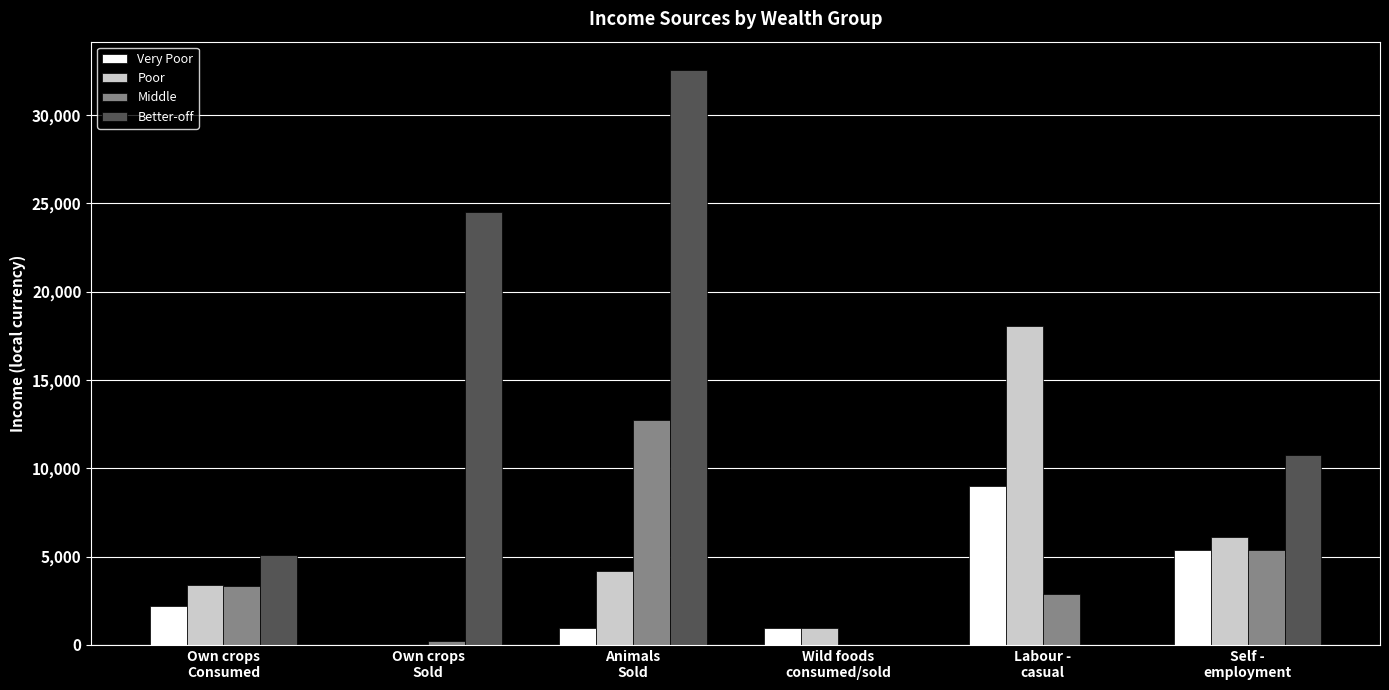

Between Own crops
Sold and Labour -
casual, which series saw the biggest shift?

Better-off